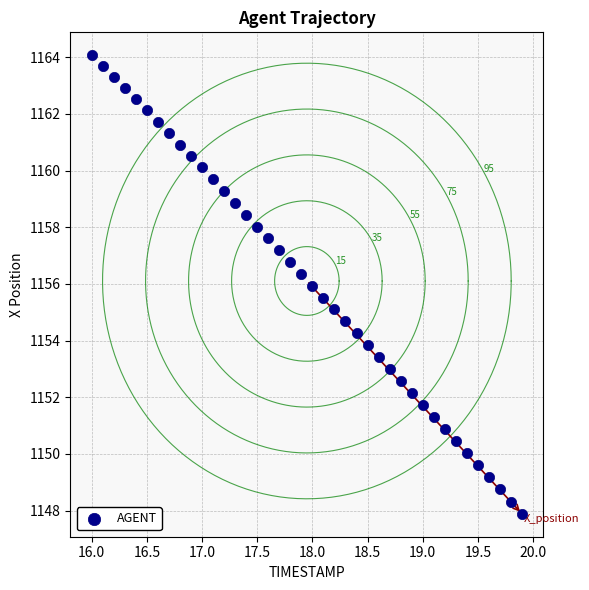

What is the range of Y values (max minus min)?

16.2